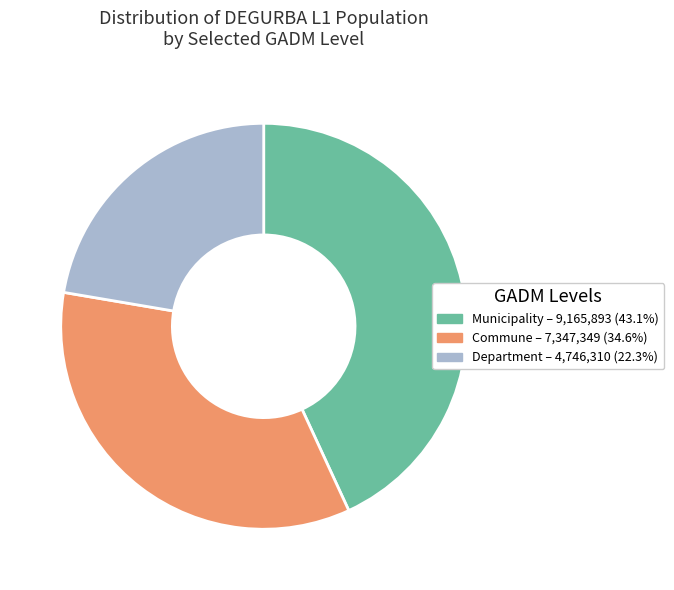

Does any single category account for the majority?

No